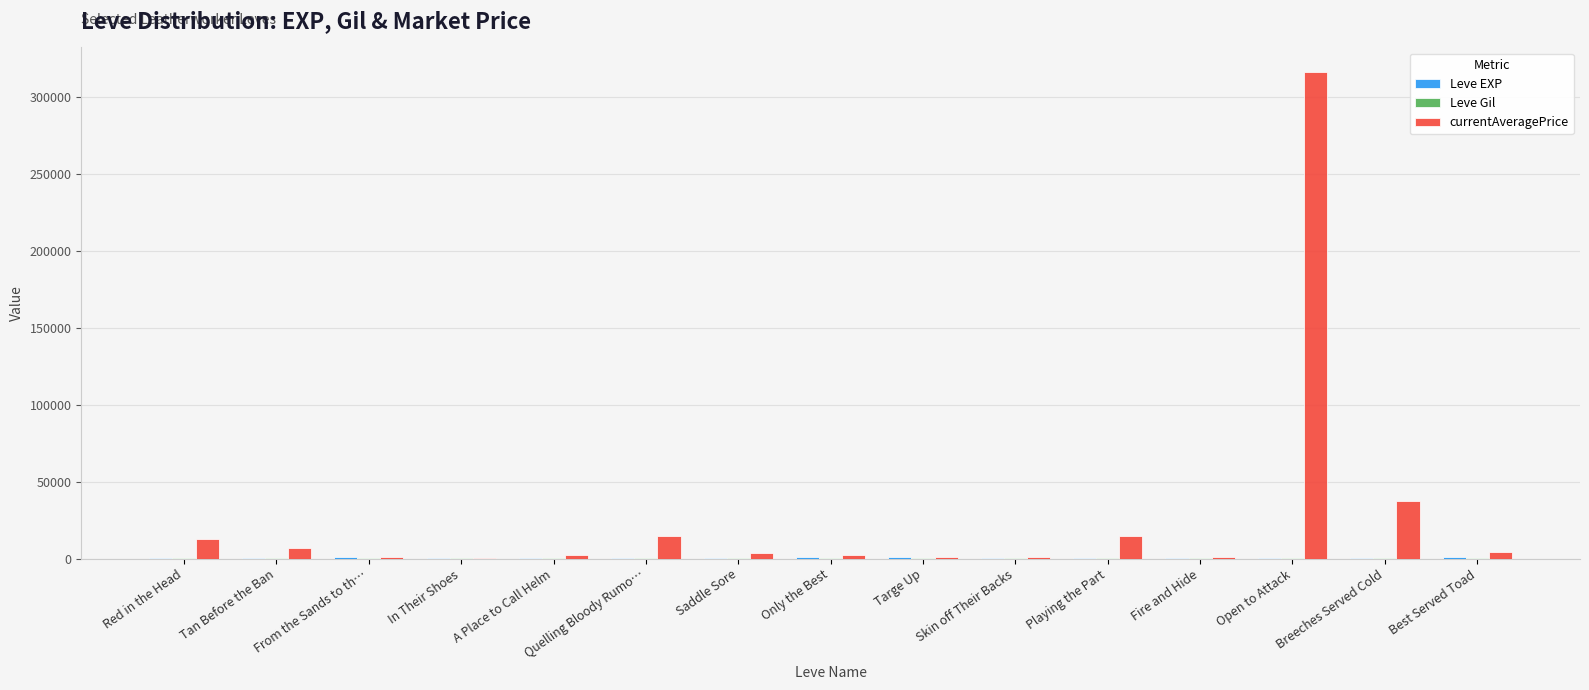

What is the greatest value displayed?

316501.5